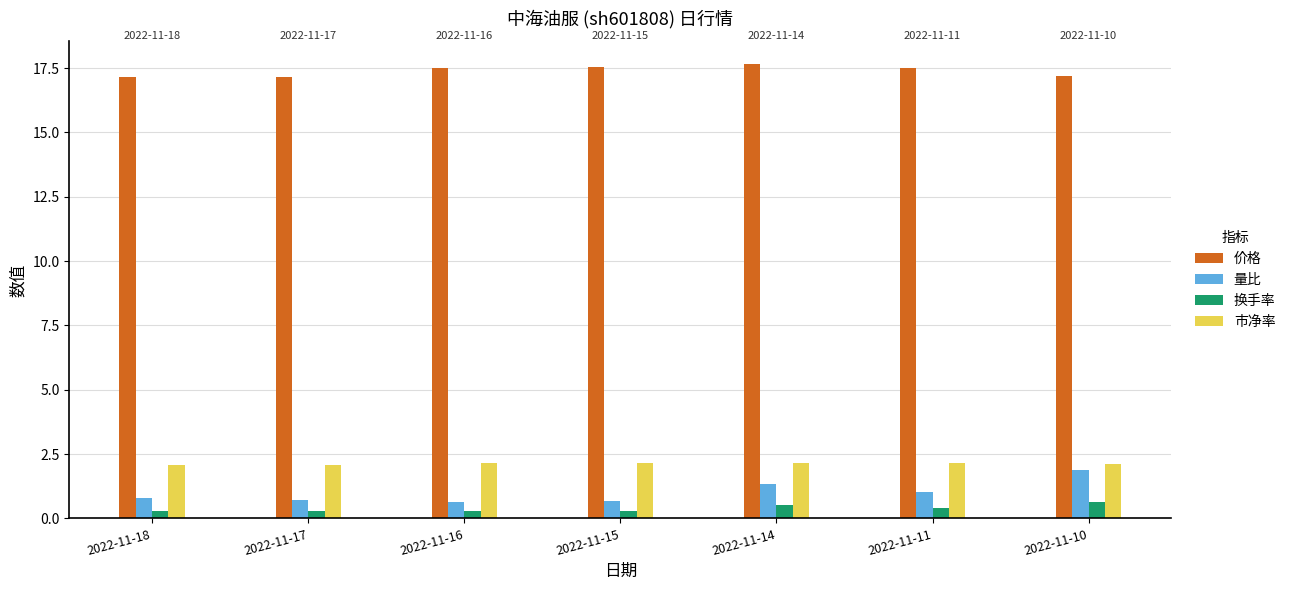

Does the chart contain stacked bars?

No